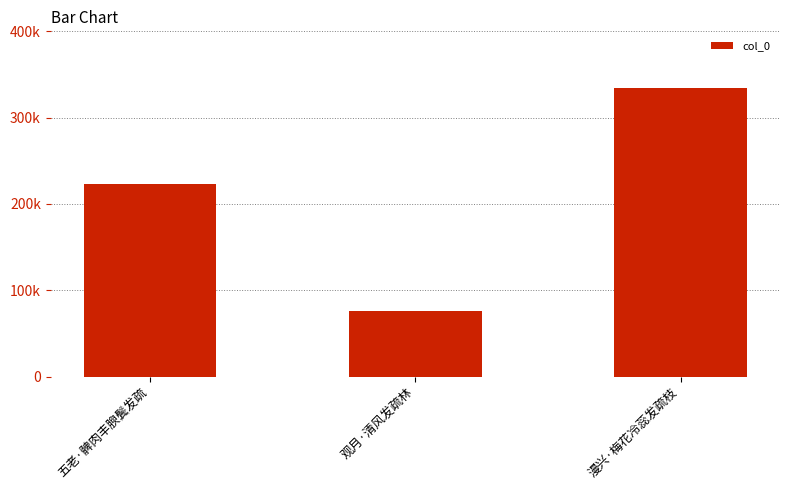

Which label corresponds to the largest value in the chart?

漫兴·梅花冷蕊发疏枝